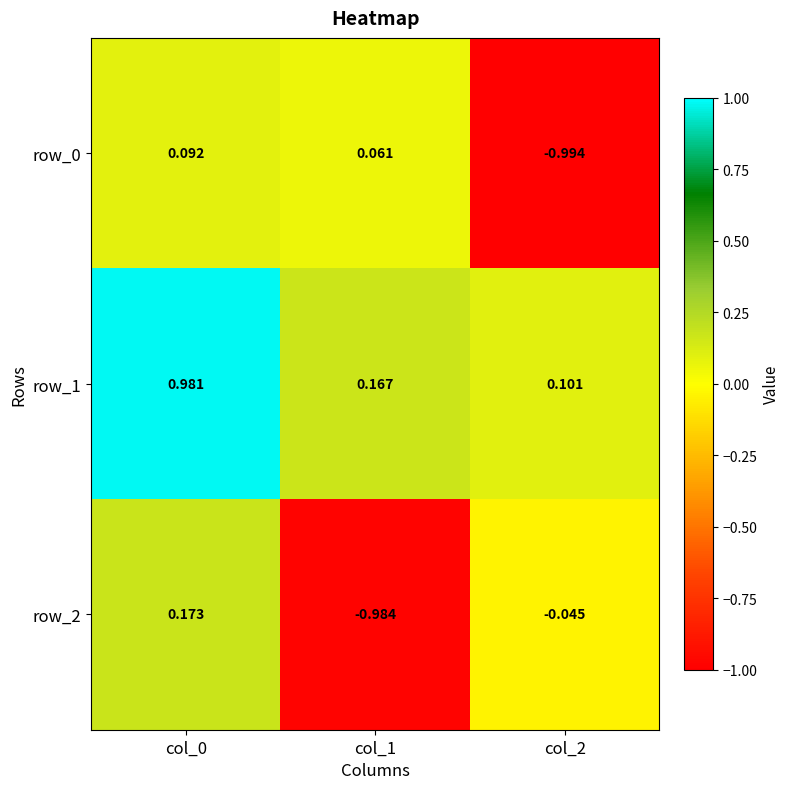

Count the number of categories in the chart.

3